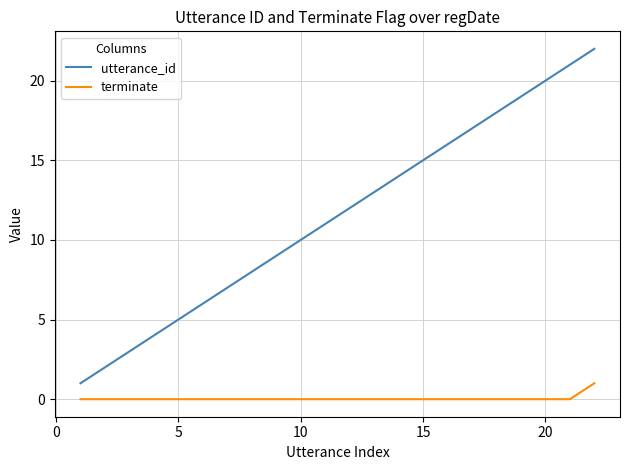

Rank the series by their average value, from highest to lowest.

utterance_id, terminate